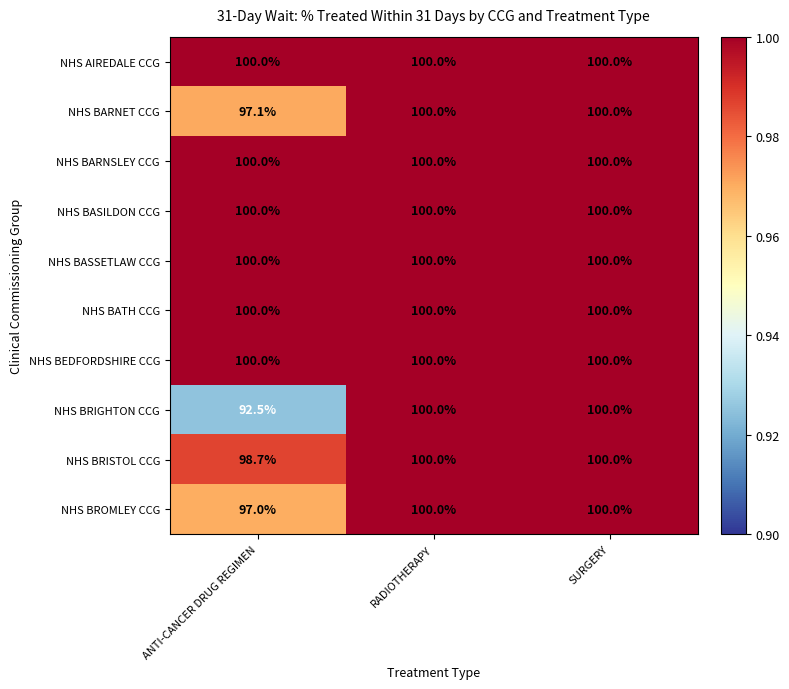

Reading right to left, transcribe all the data shown in this chart.

NHS AIREDALE CCG: SURGERY=100.0	RADIOTHERAPY=100.0	ANTI-CANCER DRUG REGIMEN=100.0
NHS BARNET CCG: SURGERY=100.0	RADIOTHERAPY=100.0	ANTI-CANCER DRUG REGIMEN=97.1
NHS BARNSLEY CCG: SURGERY=100.0	RADIOTHERAPY=100.0	ANTI-CANCER DRUG REGIMEN=100.0
NHS BASILDON CCG: SURGERY=100.0	RADIOTHERAPY=100.0	ANTI-CANCER DRUG REGIMEN=100.0
NHS BASSETLAW CCG: SURGERY=100.0	RADIOTHERAPY=100.0	ANTI-CANCER DRUG REGIMEN=100.0
NHS BATH CCG: SURGERY=100.0	RADIOTHERAPY=100.0	ANTI-CANCER DRUG REGIMEN=100.0
NHS BEDFORDSHIRE CCG: SURGERY=100.0	RADIOTHERAPY=100.0	ANTI-CANCER DRUG REGIMEN=100.0
NHS BRIGHTON CCG: SURGERY=100.0	RADIOTHERAPY=100.0	ANTI-CANCER DRUG REGIMEN=92.5
NHS BRISTOL CCG: SURGERY=100.0	RADIOTHERAPY=100.0	ANTI-CANCER DRUG REGIMEN=98.7
NHS BROMLEY CCG: SURGERY=100.0	RADIOTHERAPY=100.0	ANTI-CANCER DRUG REGIMEN=97.0